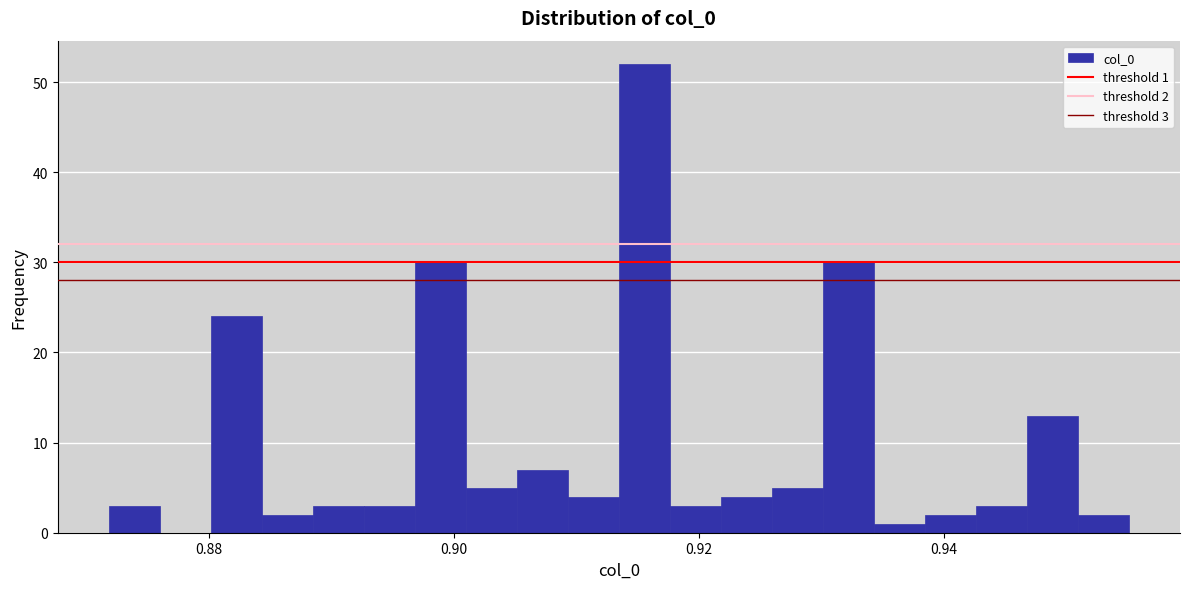

Read against the x-axis, roughly where is the centre of the tallest bar?

0.916